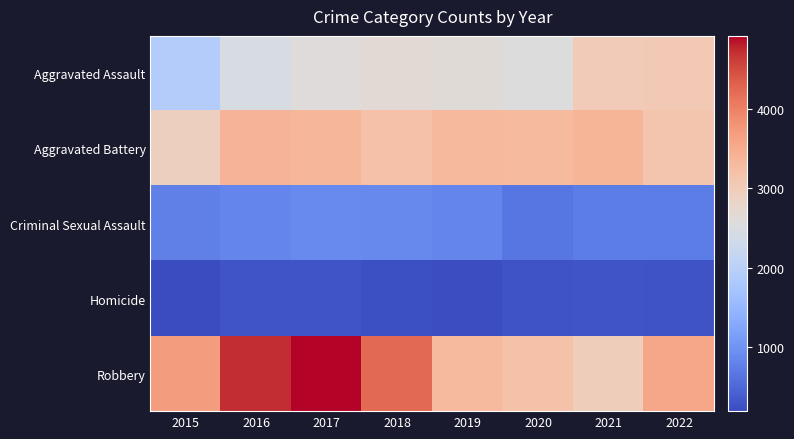

List the series in order of their peak value, highest first.

Robbery, Aggravated Battery, Aggravated Assault, Criminal Sexual Assault, Homicide